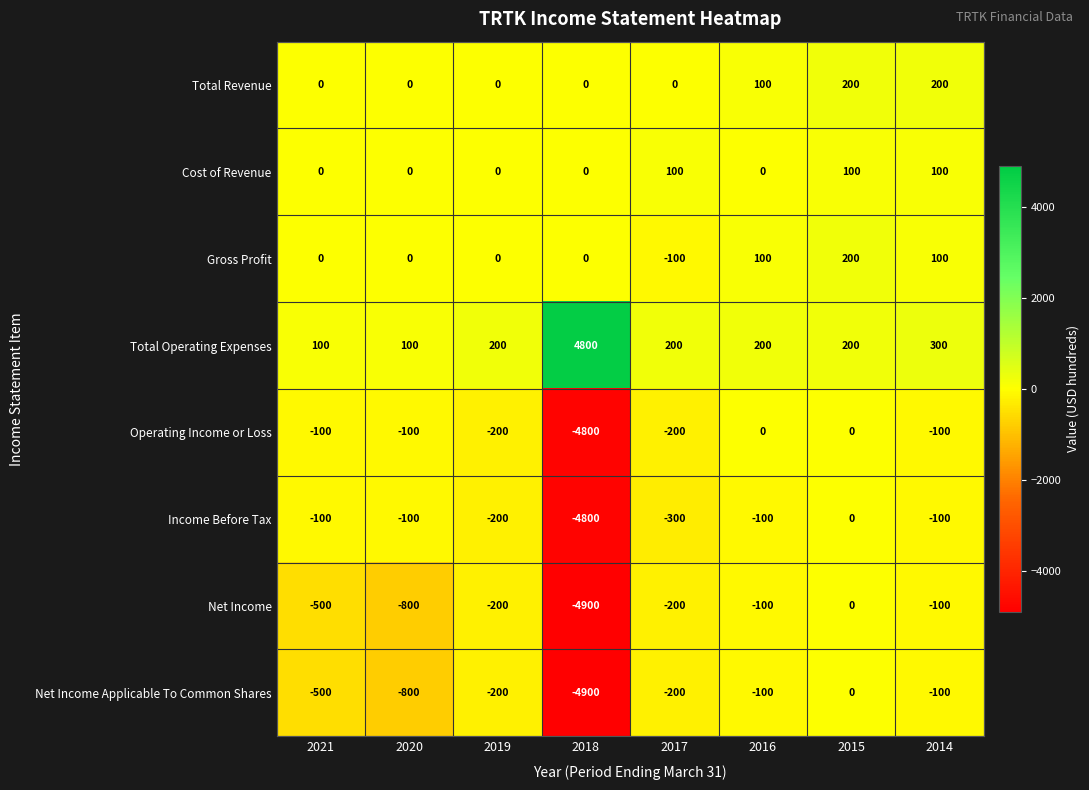

At which category is the sum across all series the highest?

2015